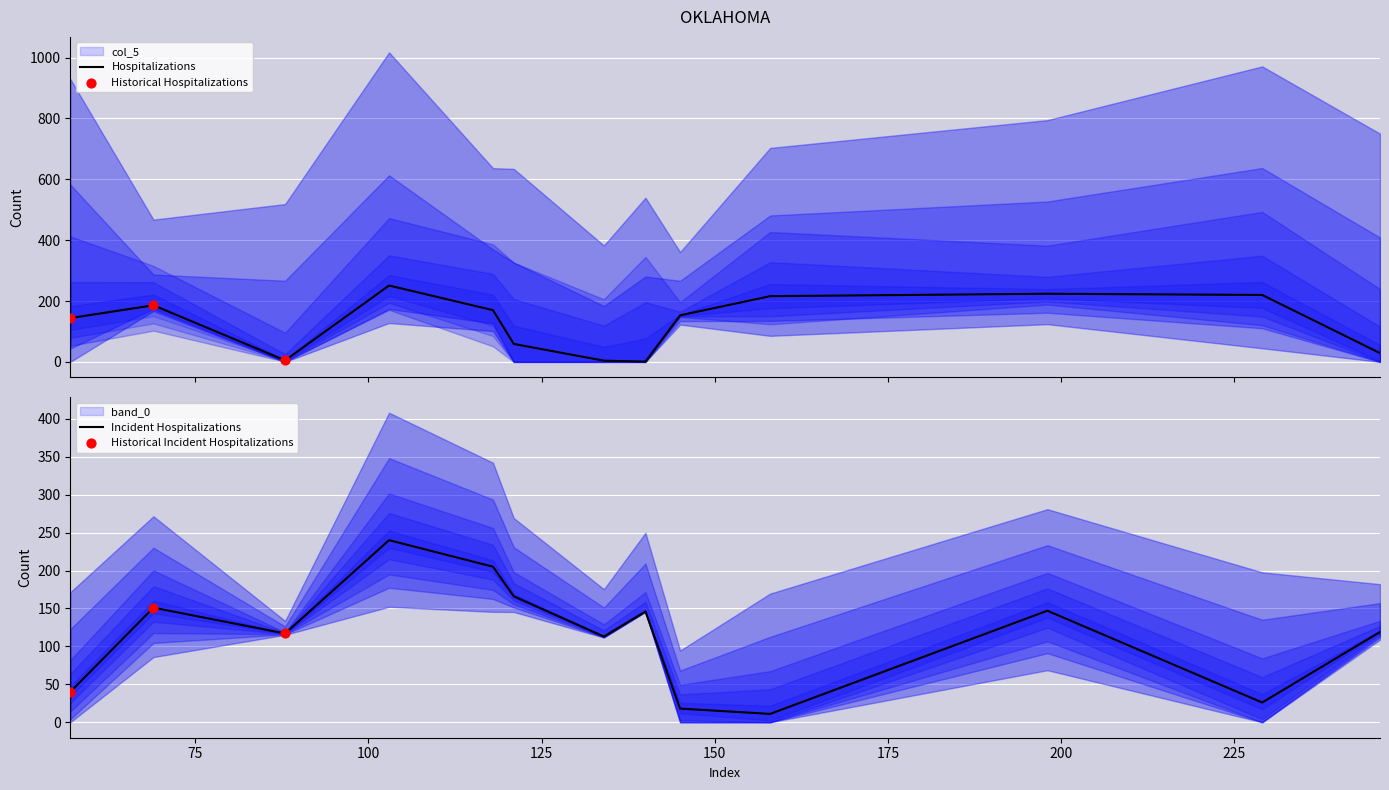

What is the lowest value of the Incident Hospitalizations series?

11